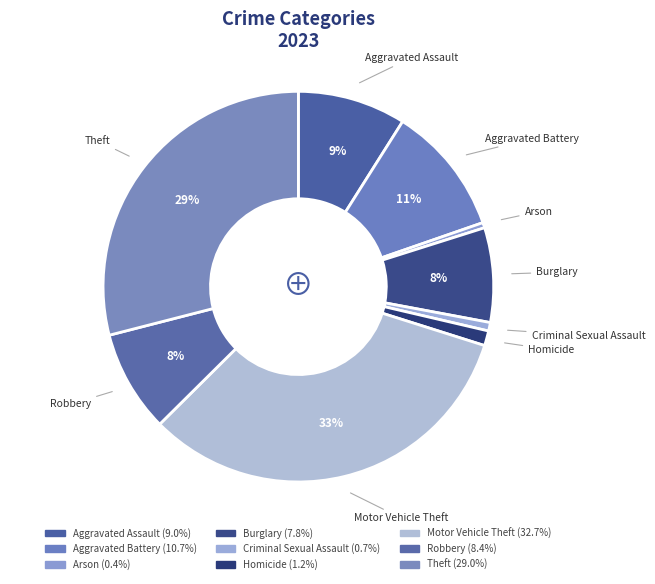

Rank the categories by value from lowest to highest.

Arson, Criminal Sexual Assault, Homicide, Burglary, Robbery, Aggravated Assault, Aggravated Battery, Theft, Motor Vehicle Theft